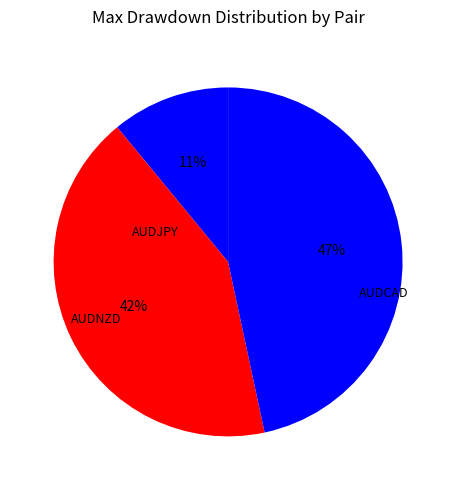

Count the number of slices in the pie.

3